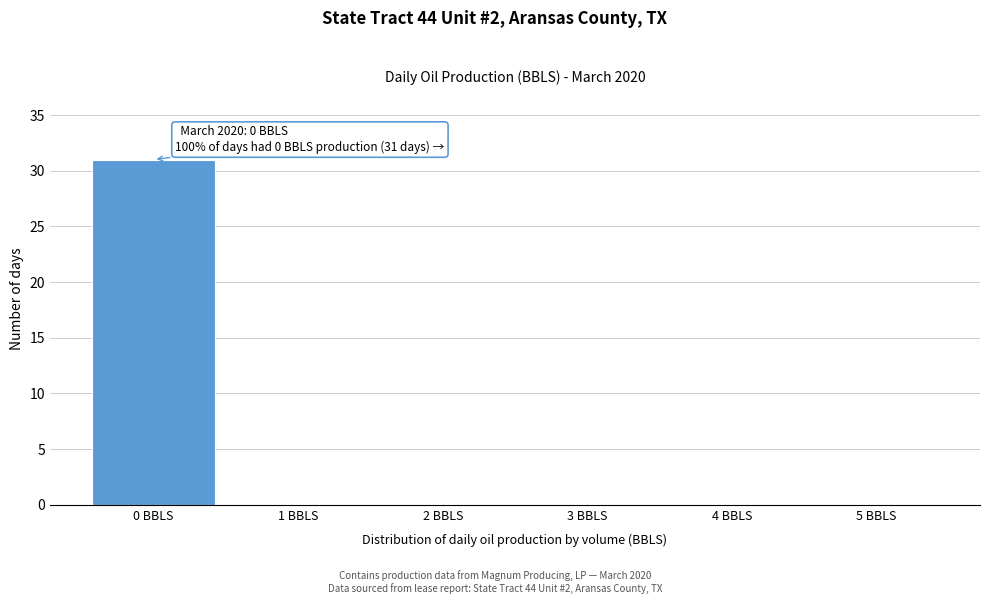

Over which range of the x-axis is the bar tallest?

-0.5 to 0.5